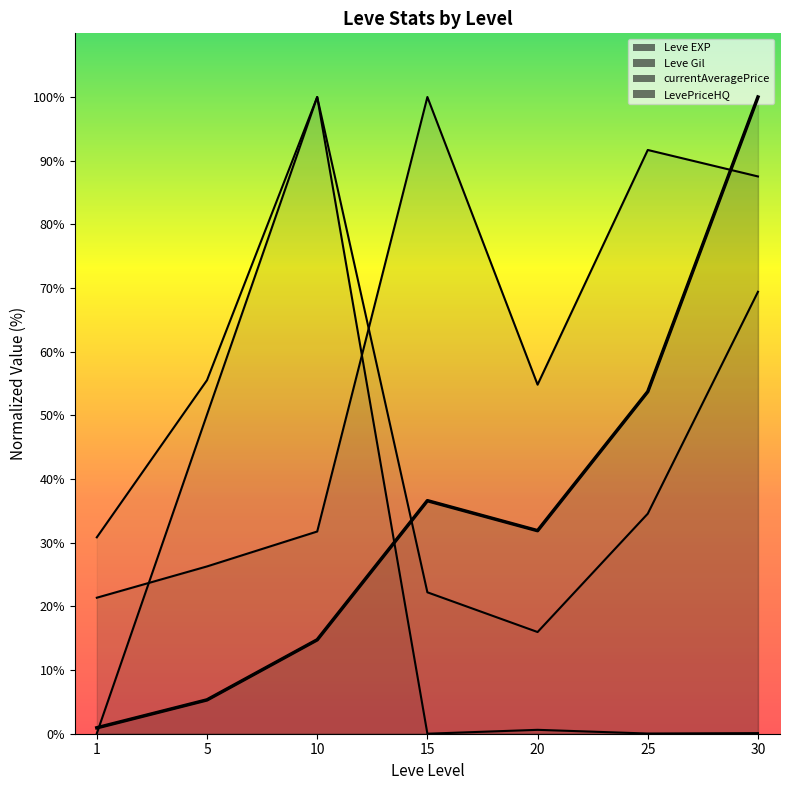

Rank the series by their maximum value, from highest to lowest.

Leve EXP, Leve Gil, currentAveragePrice, LevePriceHQ